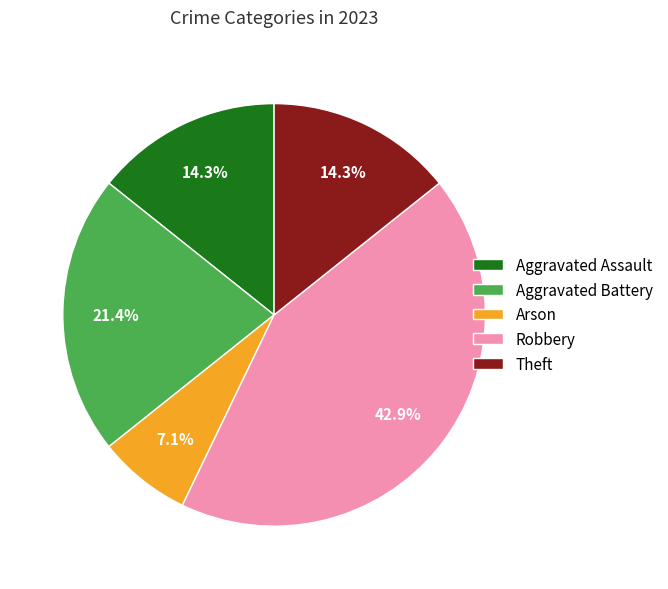

Is it true that Aggravated Assault is 1% of the pie?

False